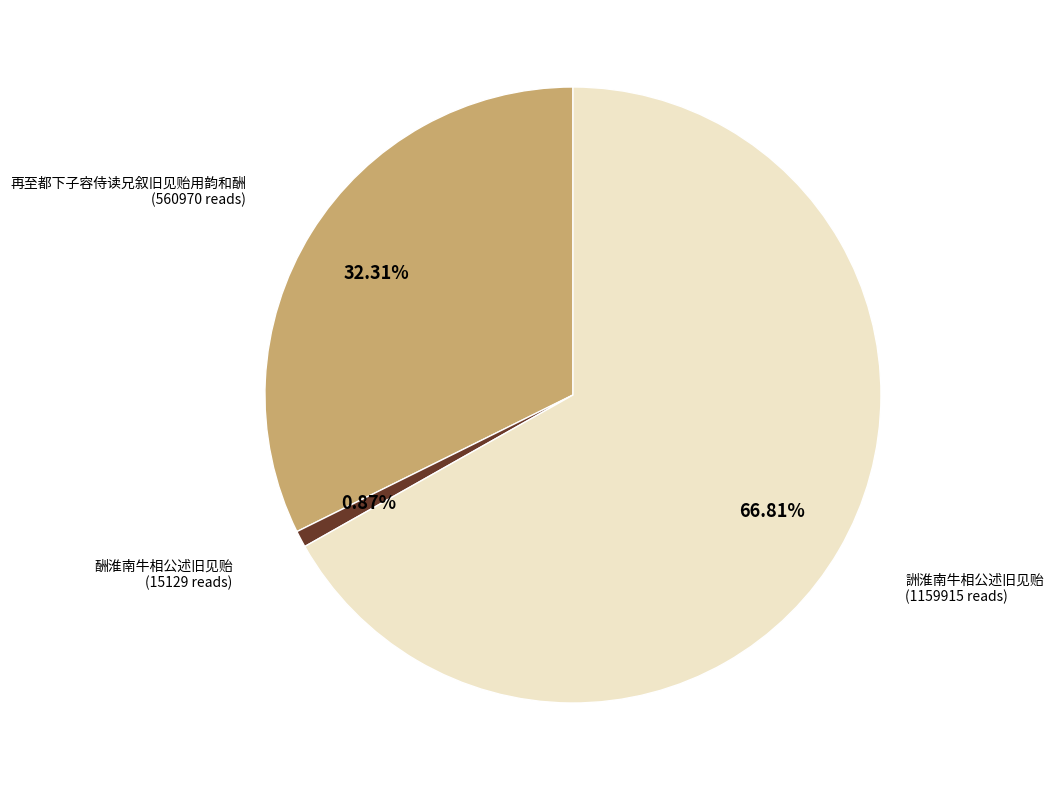

How many segments does this pie chart have?

3